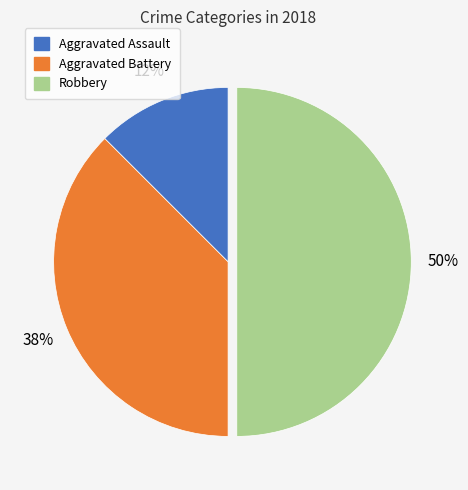

To the nearest percent, what is the average slice percentage?

33%